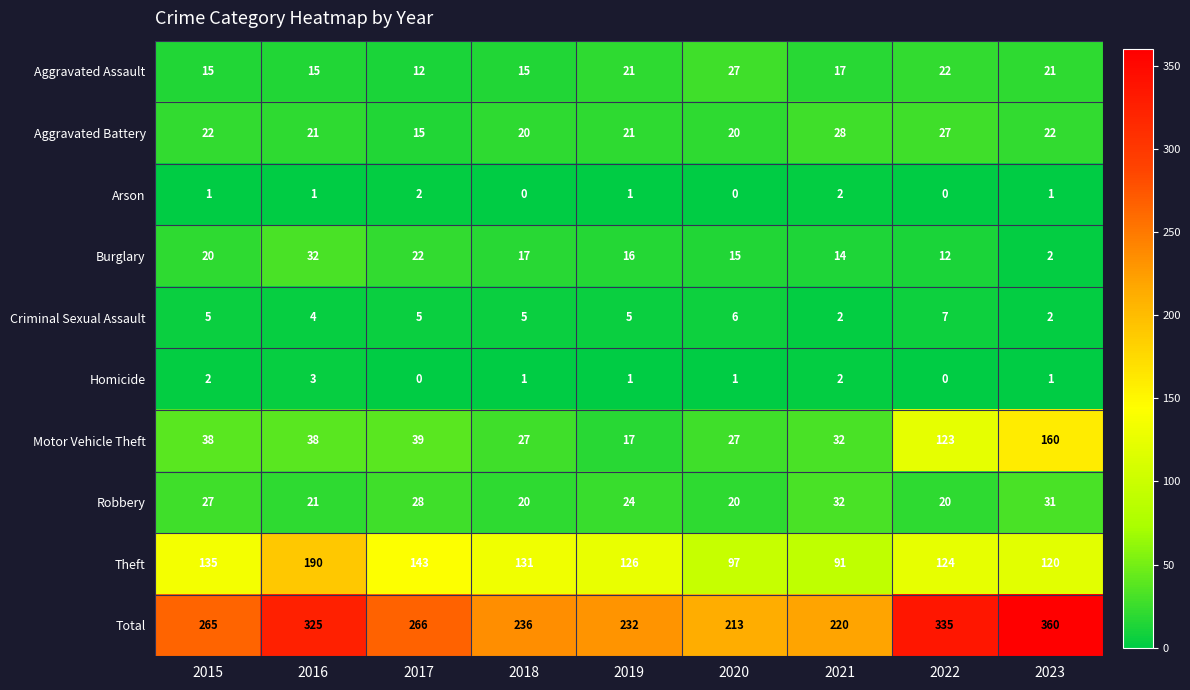

The value of Aggravated Assault at 2016 is 15. True or false?

True